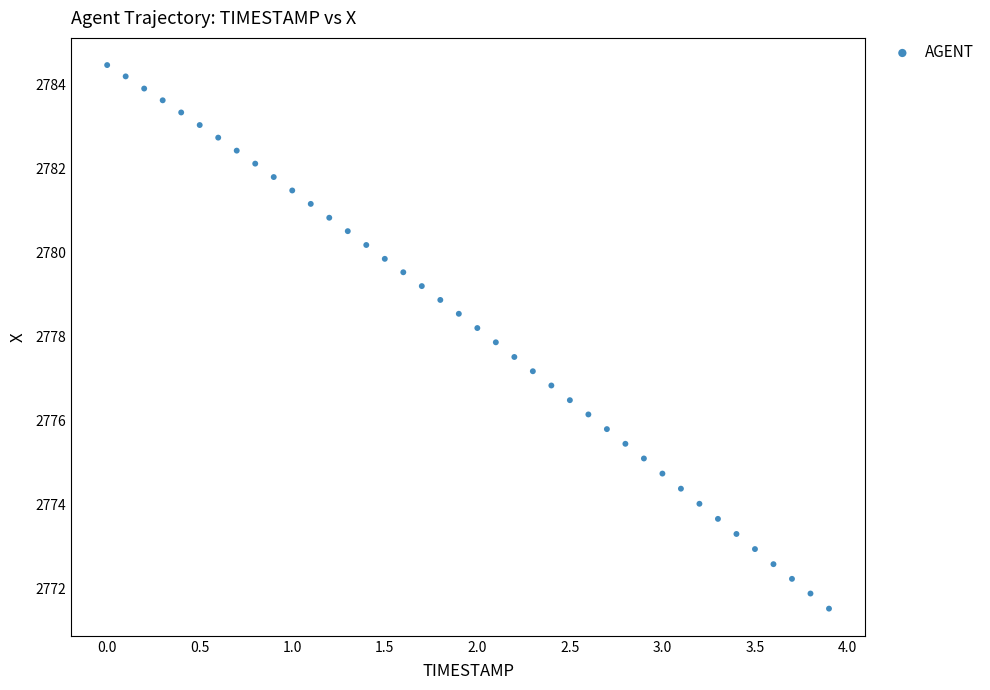

What is the range of X values (max minus min)?

3.9